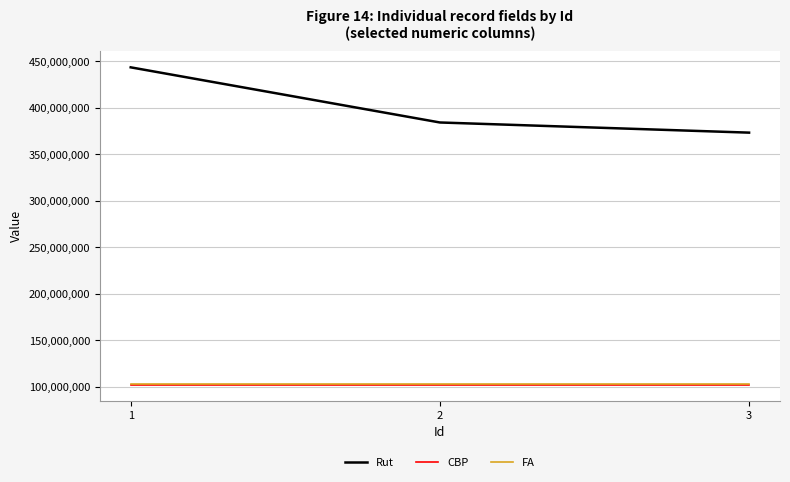

Is the value of Rut at 1 greater than the value of CBP at 2?

Yes